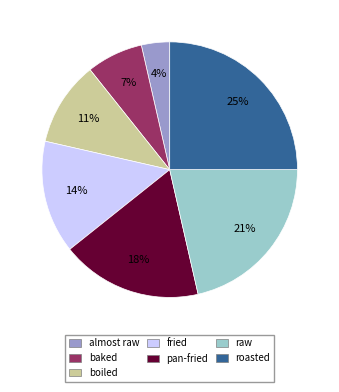

Is raw the majority of the pie?

No